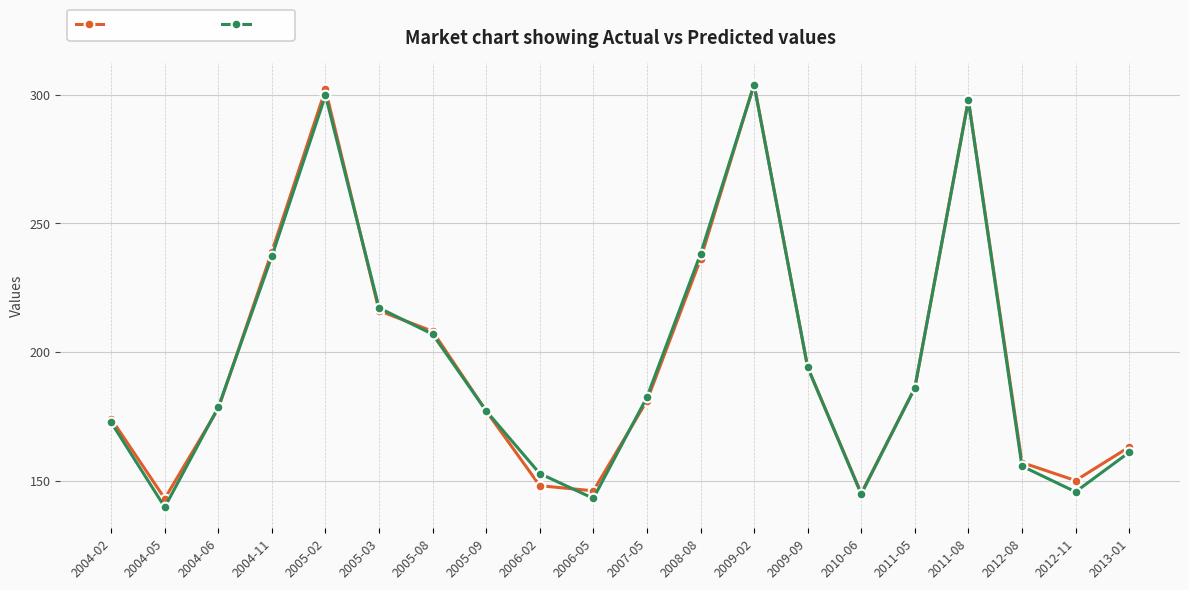

At which category does Pred reach its first local peak?

2005-02